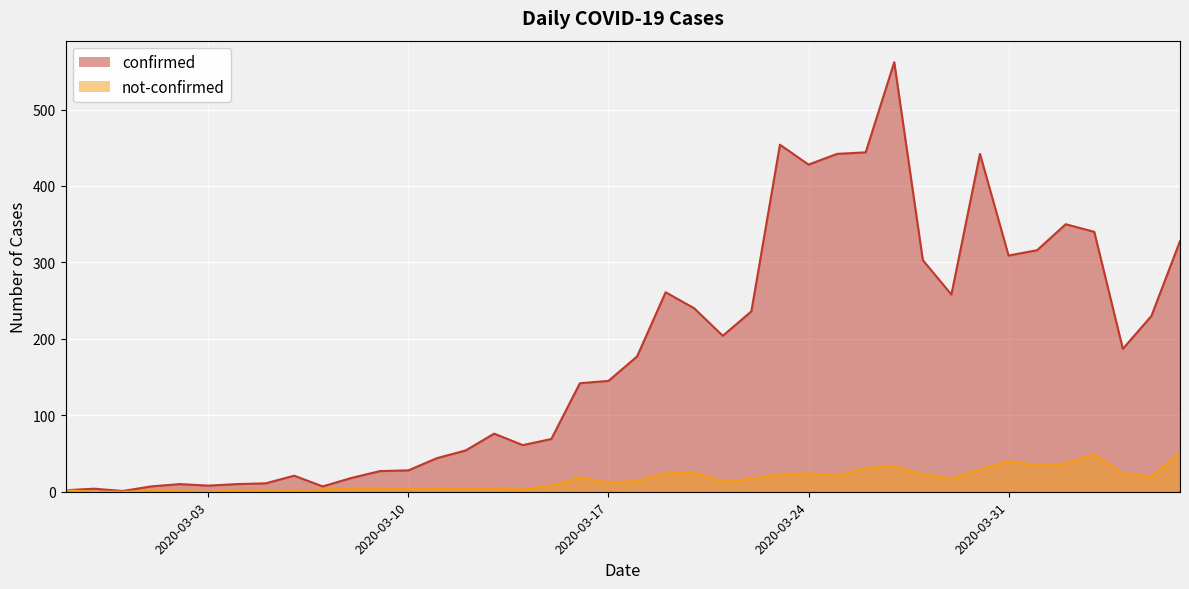

True or false: not-confirmed and confirmed cross at least once.

False